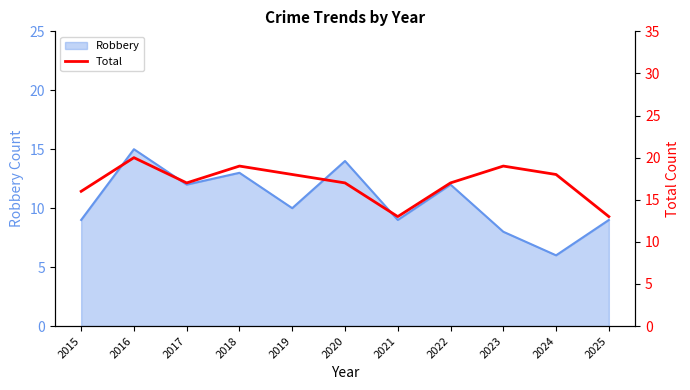

Rank the categories by value from highest to lowest.

2016, 2018, 2023, 2019, 2024, 2017, 2020, 2022, 2015, 2021, 2025